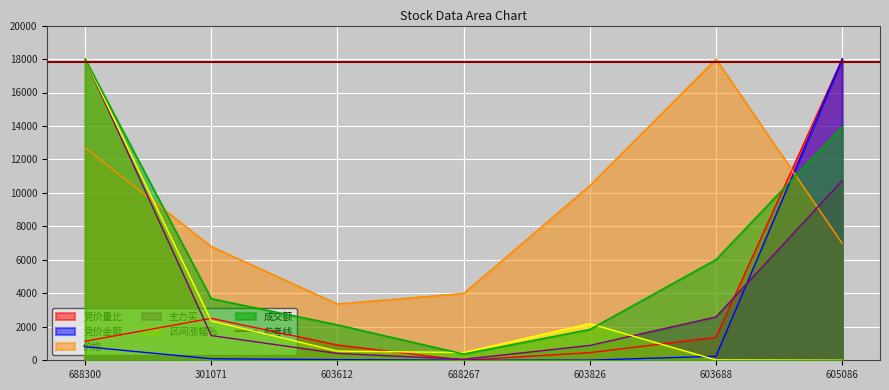

Rank the series at 605086 from lowest to highest value.

区间涨幅%, 价格, 主力买, 成交额, 竞价量比, 竞价金额